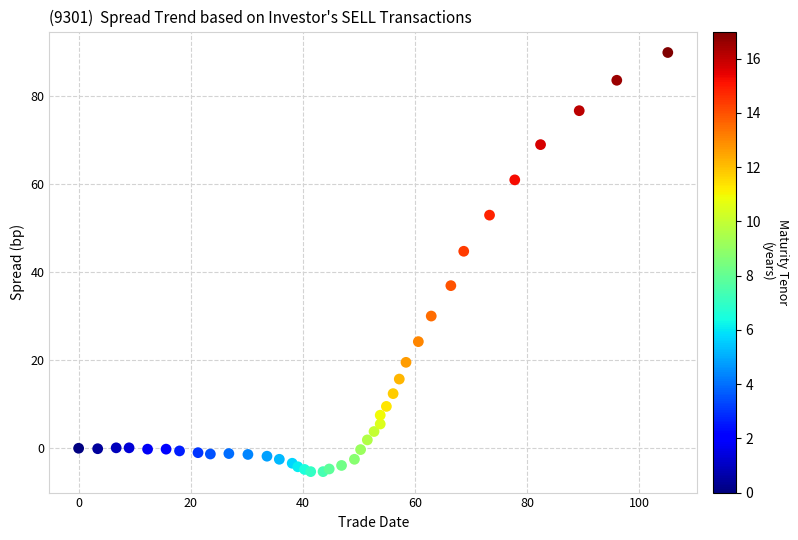

What Y value in the scatter plot is closest to 42?

44.7